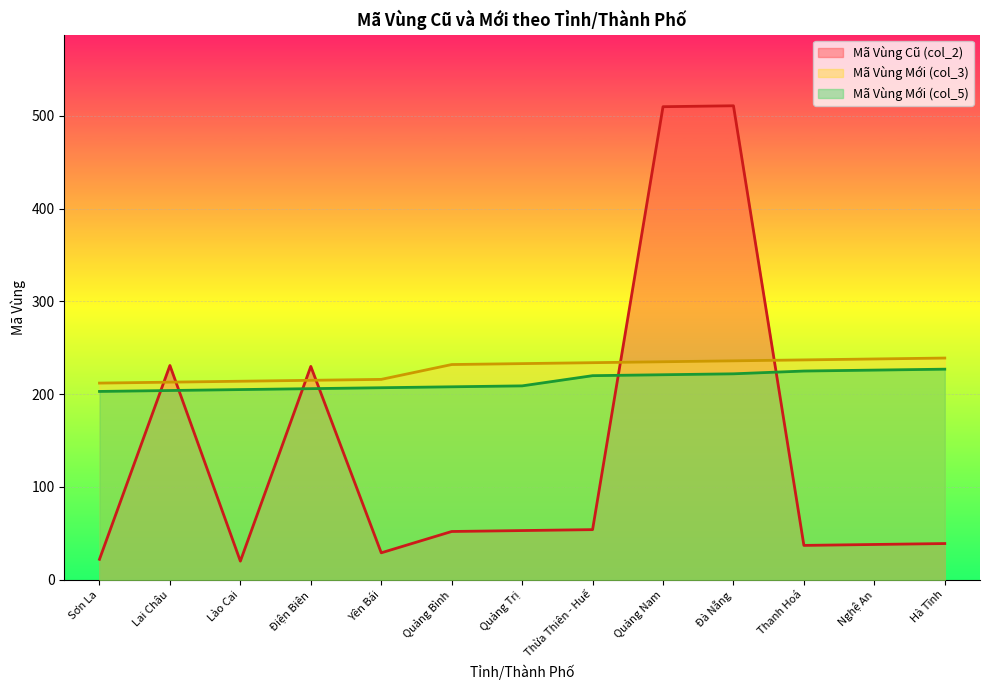

How many lines are shown in the chart?

3